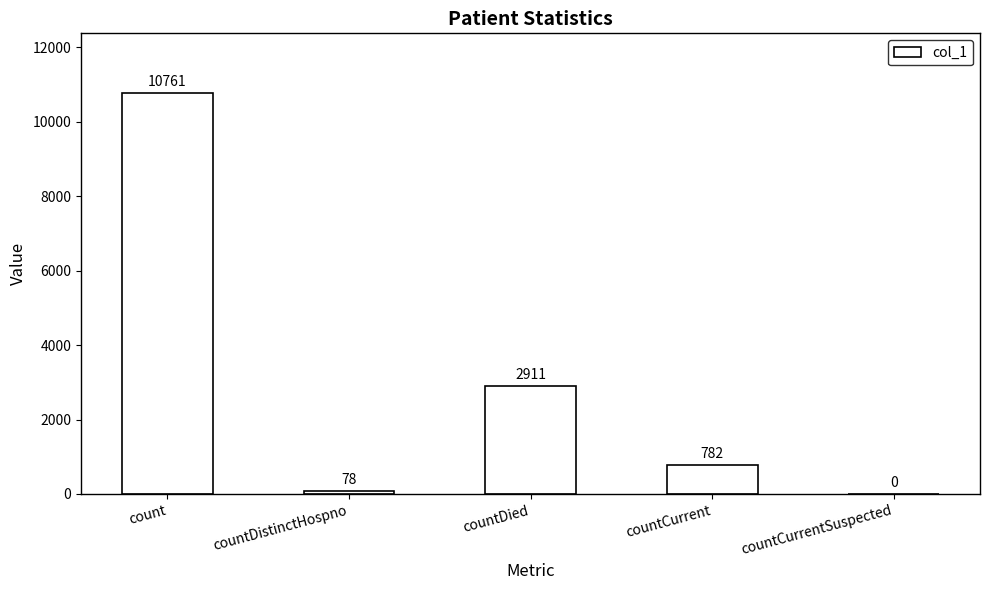

What is the sum of the values at countDistinctHospno and countCurrentSuspected?

78